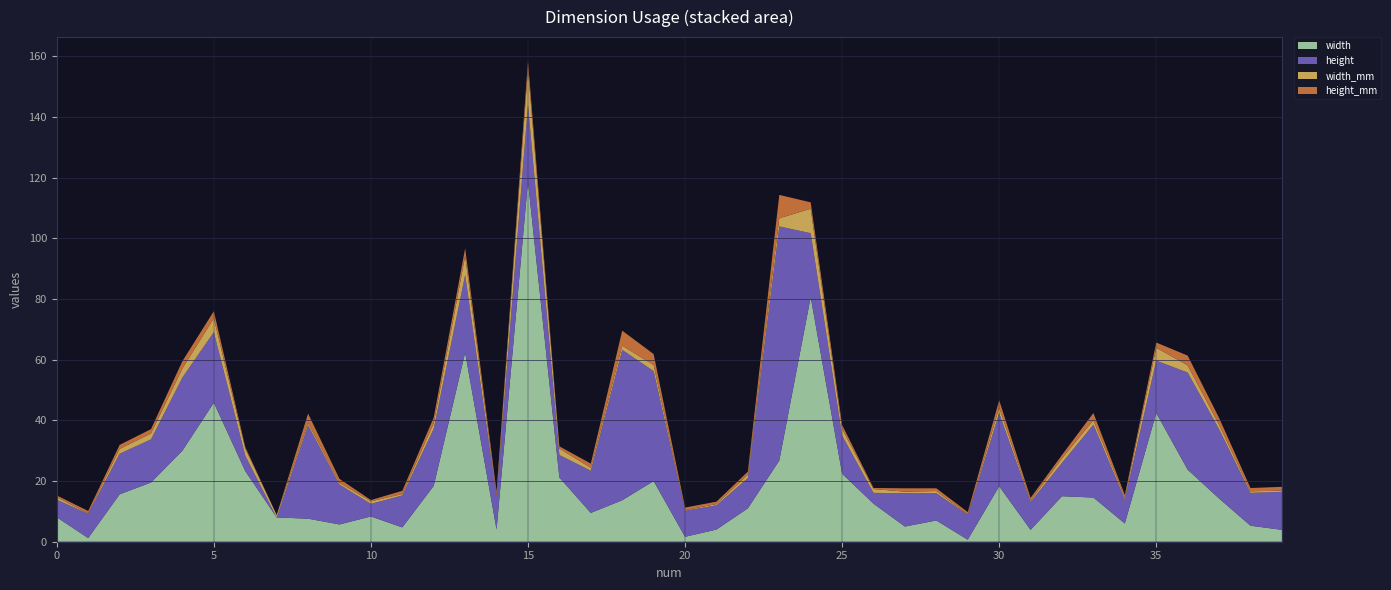

Reading left to right, what are all the values shown in this chart?

width: 8.0	1.2	15.6	19.5	30.0	45.8	23.3	8.0	7.6	5.7	8.3	4.7	18.4	62.3	4.0	118.7	21.2	9.5	13.7	20.0	1.6	4.0	11.0	26.7	80.6	22.4	12.5	5.0	7.0	0.7	18.3	3.9	15.0	14.6	6.0	42.4	23.7	14.2	5.3	3.9
height: 5.8	8.0	13.4	14.2	24.1	23.2	5.1	0.0	30.8	13.1	4.2	10.5	18.8	25.6	11.0	25.3	7.4	13.9	49.6	36.2	8.6	8.0	10.0	77.2	21.1	12.6	3.6	11.0	9.0	8.2	24.1	9.2	11.0	24.0	8.0	17.2	32.0	22.9	10.8	12.5
width_mm: 0.8	0.1	1.6	2.0	3.0	4.6	2.3	0.8	0.8	0.6	0.8	0.5	1.8	6.2	0.4	11.9	2.1	0.9	1.4	2.0	0.2	0.4	1.1	2.7	8.1	2.2	1.3	0.5	0.7	0.1	1.8	0.4	1.5	1.5	0.6	4.2	2.4	1.4	0.5	0.4
height_mm: 0.6	0.8	1.3	1.4	2.4	2.3	0.5	0.0	3.1	1.3	0.4	1.1	1.9	2.6	1.1	2.5	0.7	1.4	5.0	3.6	0.9	0.8	1.0	7.7	2.1	1.3	0.4	1.1	0.9	0.8	2.4	0.9	1.1	2.4	0.8	1.7	3.2	2.3	1.1	1.3